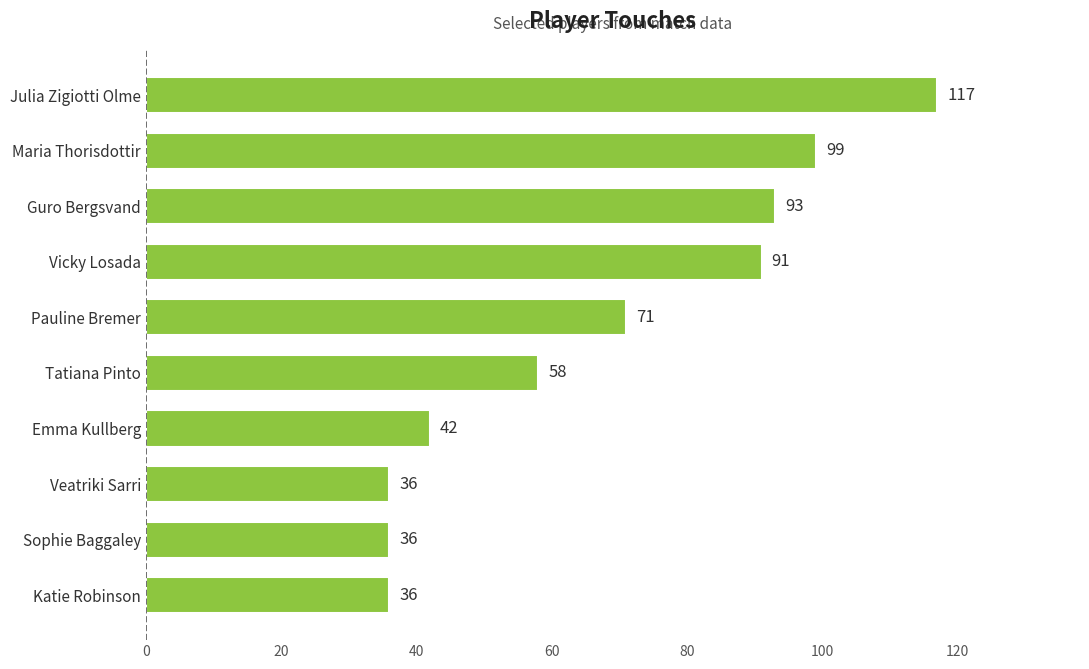

What is the maximum value shown in the chart?

117